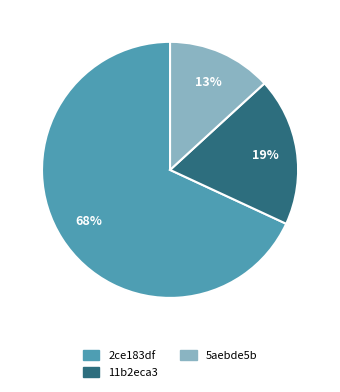

What is the smallest slice in the pie chart?

5aebde5b